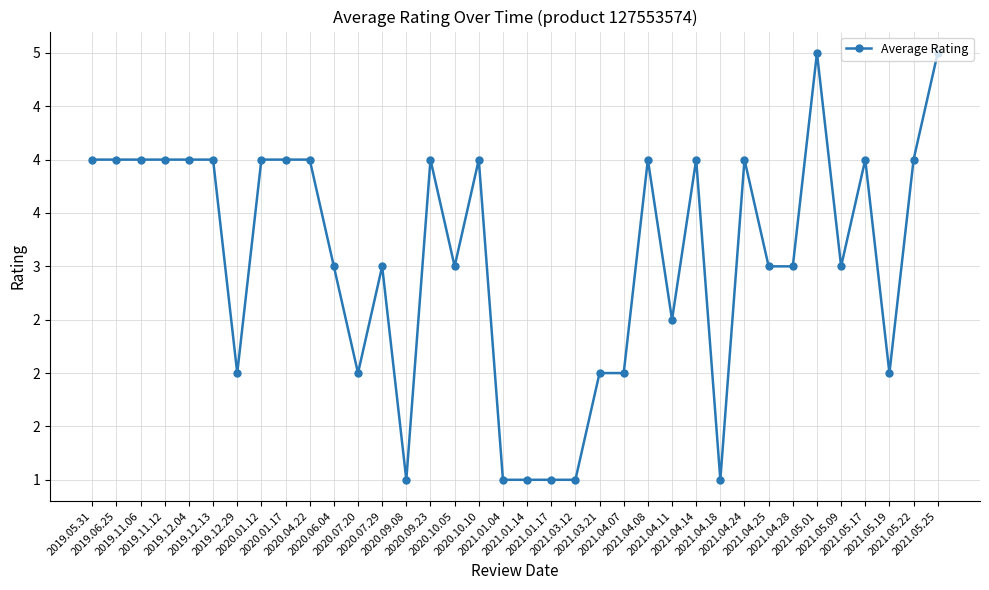

Reading left to right, what are all the values shown in this chart?

2019.05.31=4.0	2019.06.25=4.0	2019.11.06=4.0	2019.11.12=4.0	2019.12.04=4.0	2019.12.13=4.0	2019.12.29=2.0	2020.01.12=4.0	2020.01.17=4.0	2020.04.22=4.0	2020.06.04=3.0	2020.07.20=2.0	2020.07.29=3.0	2020.09.08=1.0	2020.09.23=4.0	2020.10.05=3.0	2020.10.10=4.0	2021.01.04=1.0	2021.01.14=1.0	2021.01.17=1.0	2021.03.12=1.0	2021.03.21=2.0	2021.04.07=2.0	2021.04.08=4.0	2021.04.11=2.5	2021.04.14=4.0	2021.04.18=1.0	2021.04.24=4.0	2021.04.25=3.0	2021.04.28=3.0	2021.05.01=5.0	2021.05.09=3.0	2021.05.17=4.0	2021.05.19=2.0	2021.05.22=4.0	2021.05.25=5.0